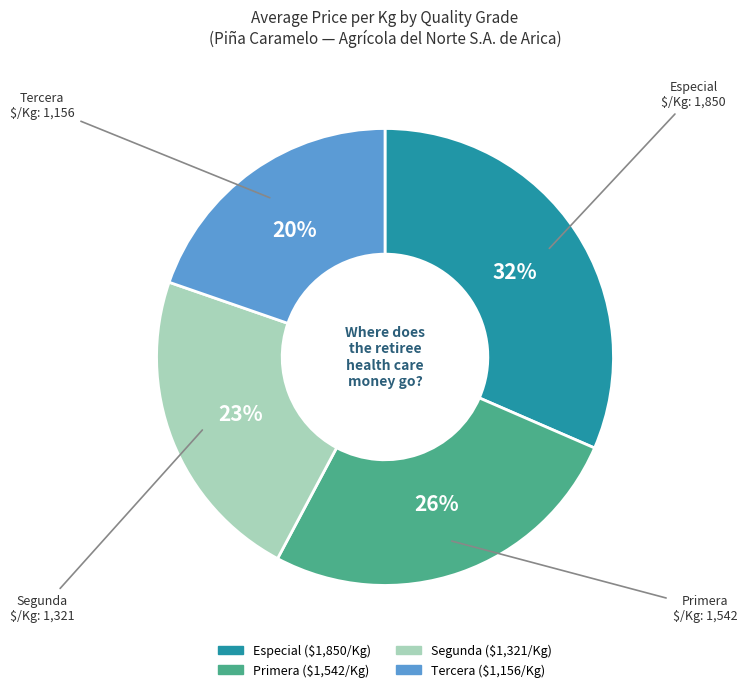

Count the number of slices in the pie.

4